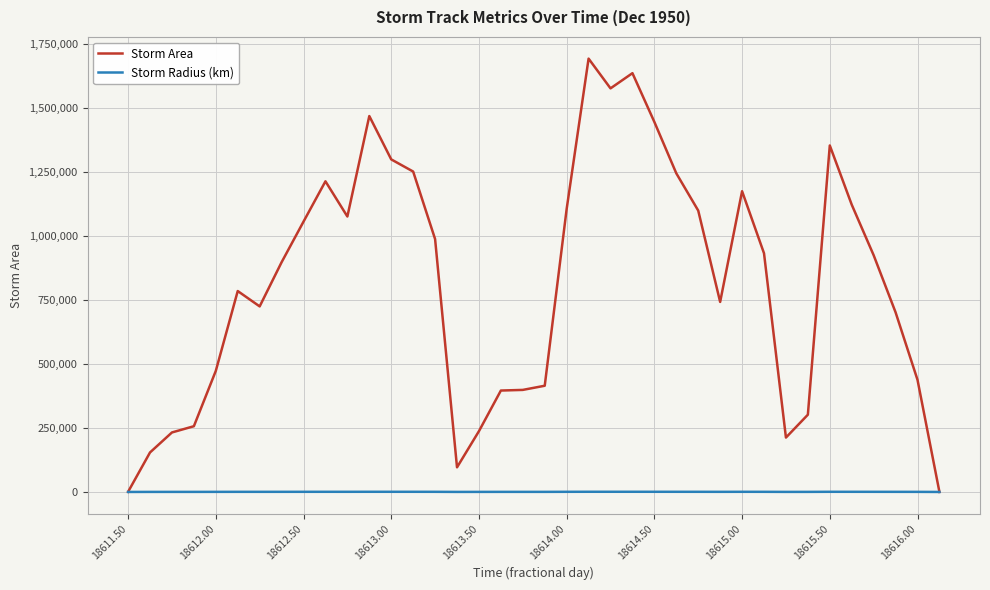

How many lines are shown in the chart?

2